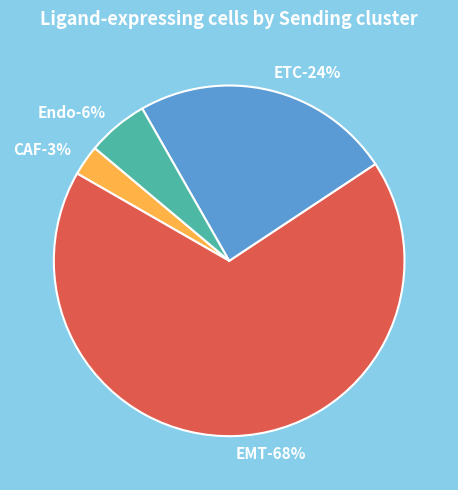

Which has a higher value, CAF or ETC?

ETC